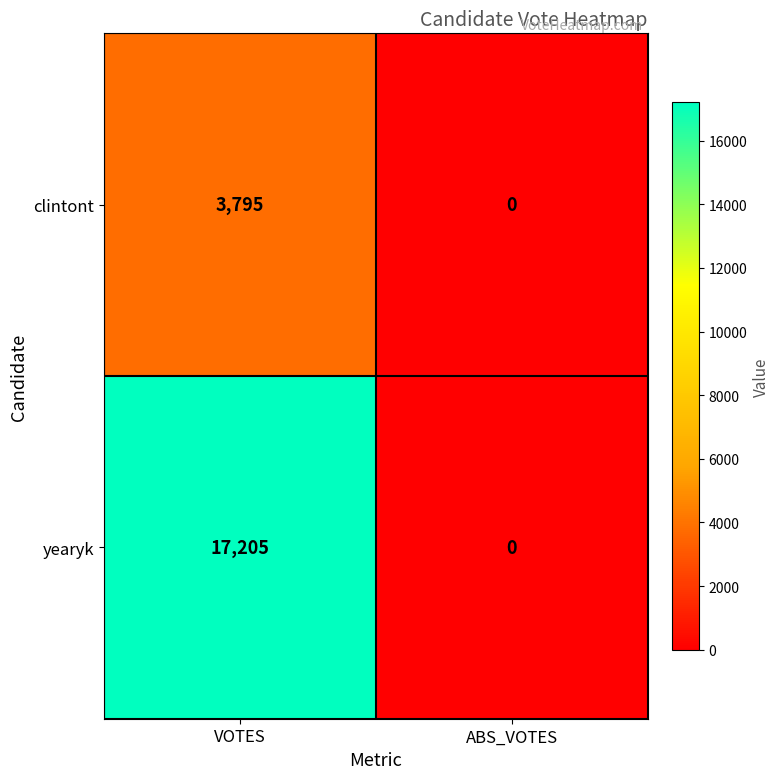

At which category does the chart reach its peak across all series?

VOTES